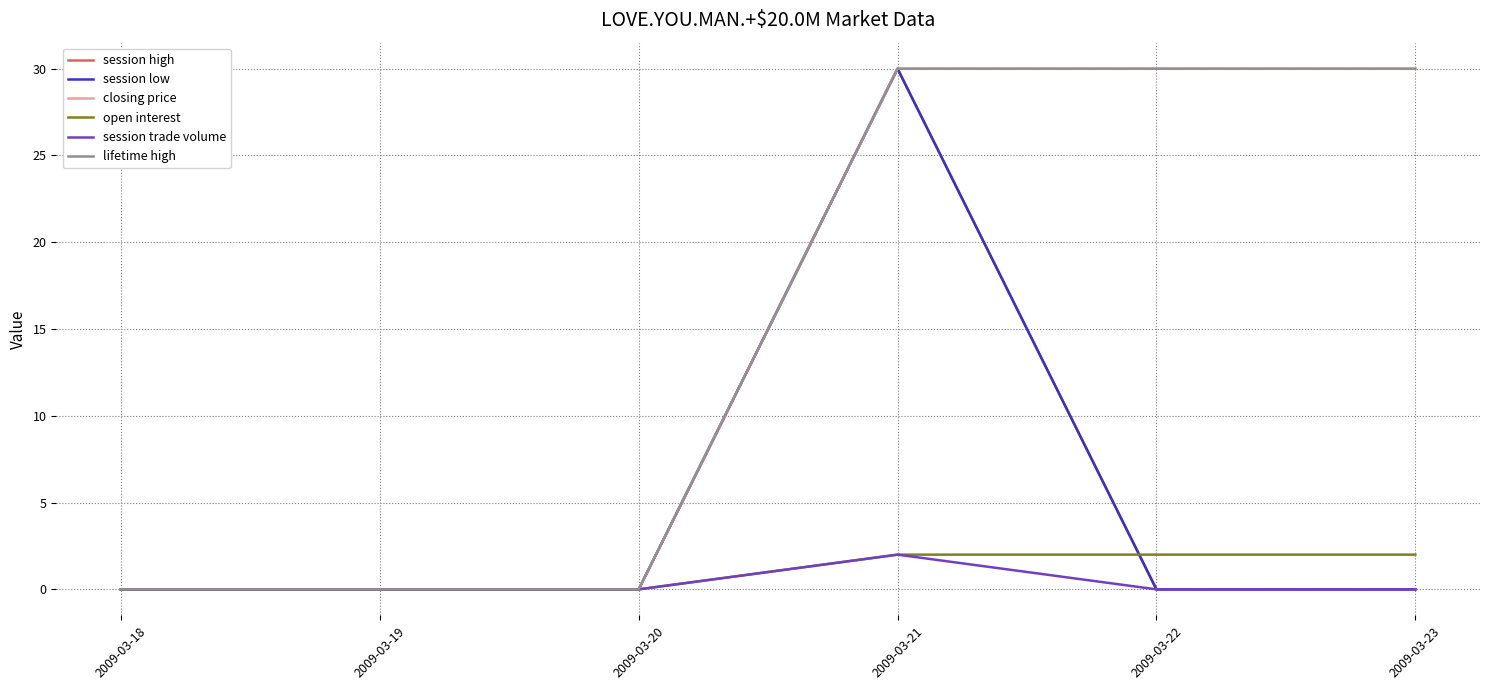

Does the chart display data point markers on the line(s)?

No